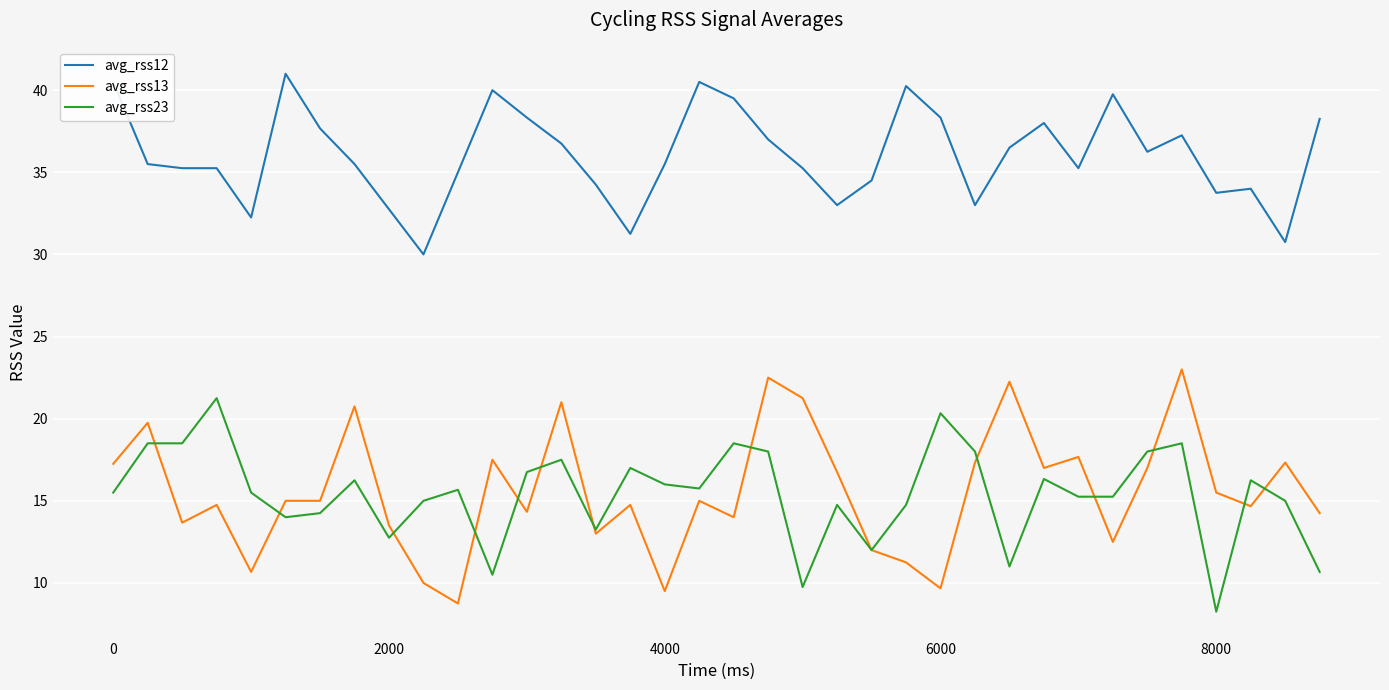

Which series has the largest total across all categories?

avg_rss12